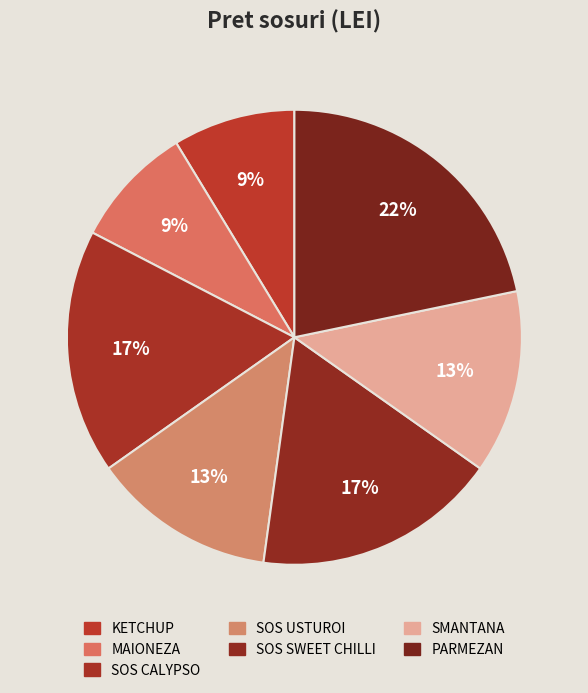

Count the number of slices in the pie.

7